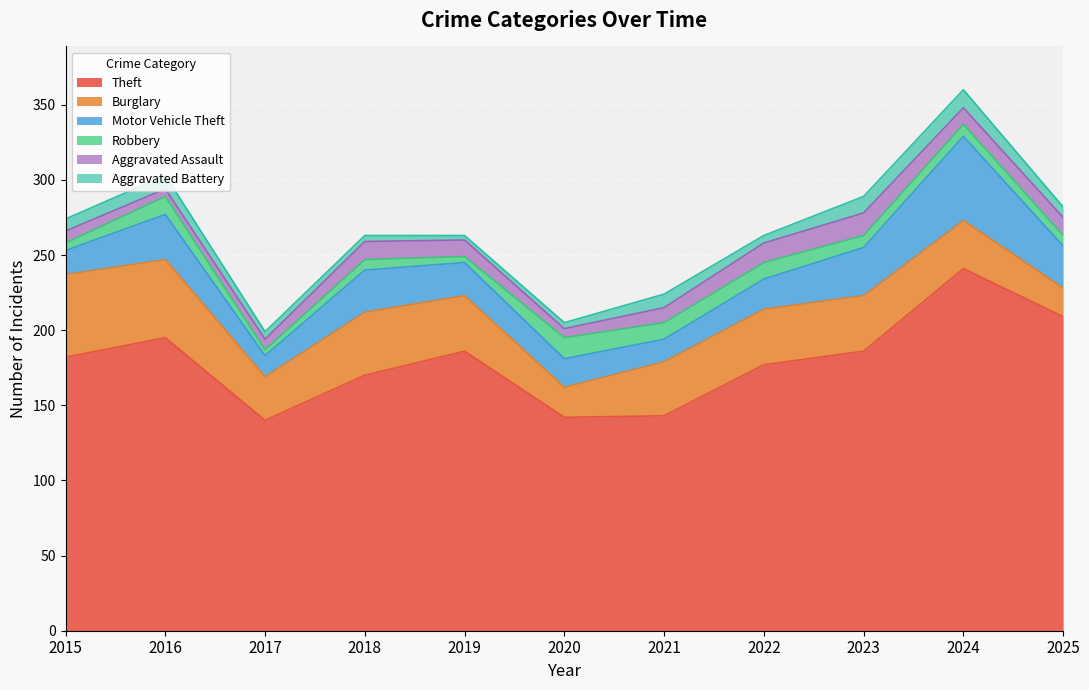

What is the sum of all Motor Vehicle Theft values?

280